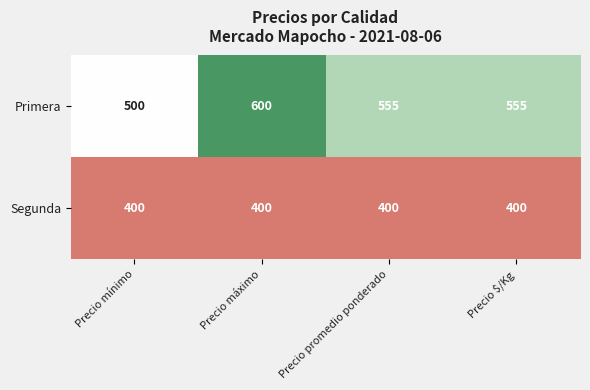

How many categories are shown in the chart?

4